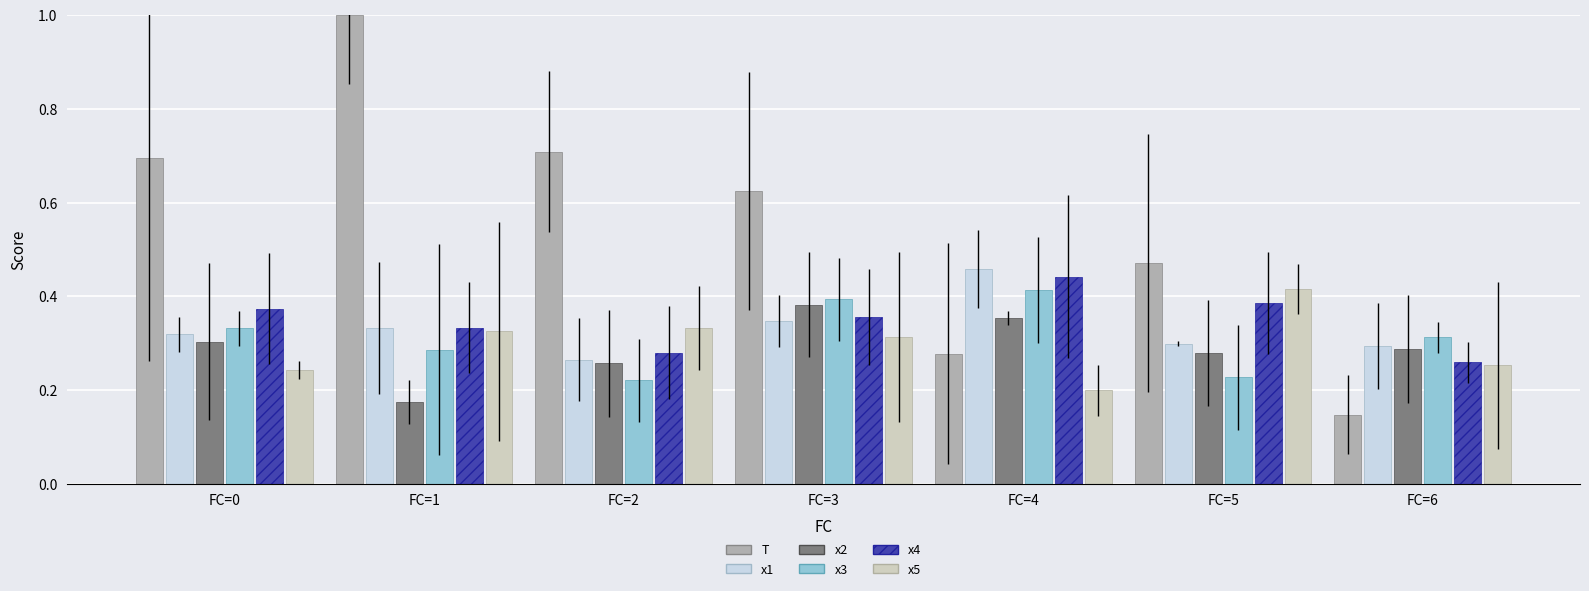

Between FC=1 and FC=4, which series saw the biggest shift?

T